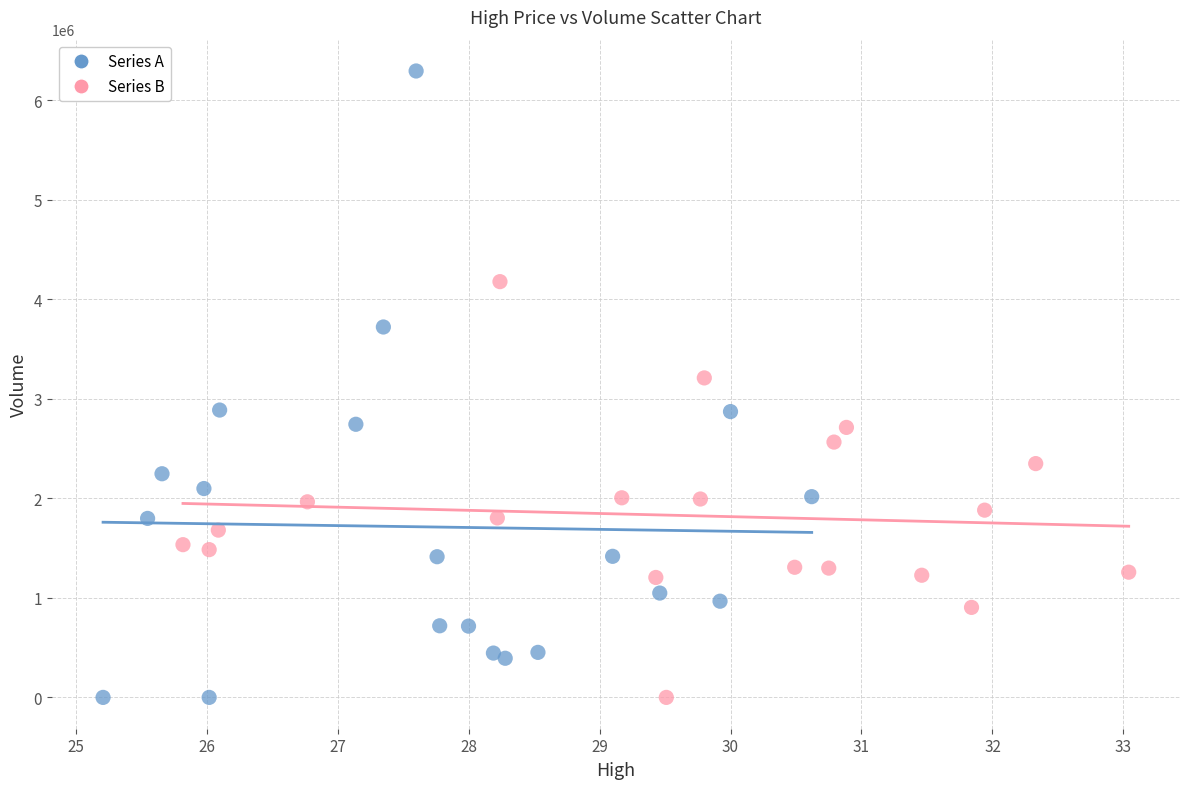

Which series has the widest spread of Y values?

Series A